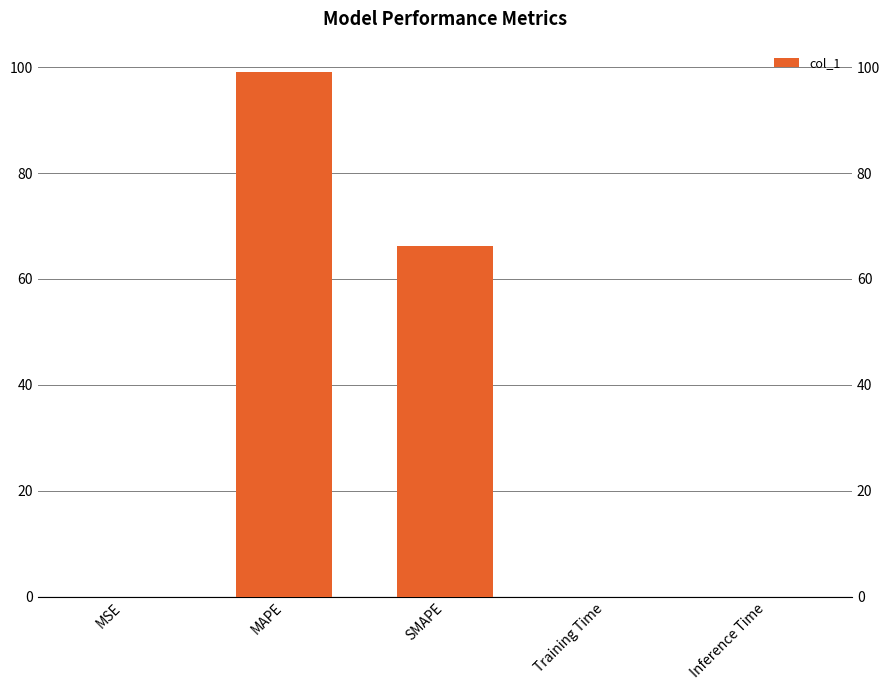

What position from the left is MSE?

1